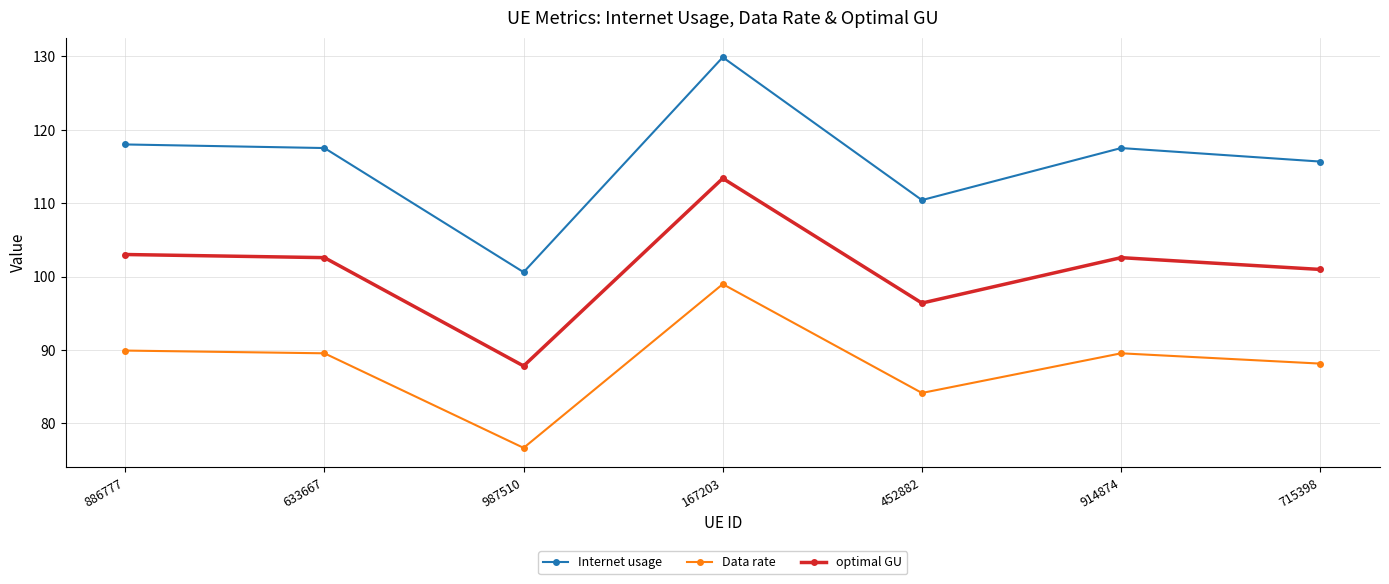

At 886777, list the series in order from smallest to largest.

Data rate, optimal GU, Internet usage